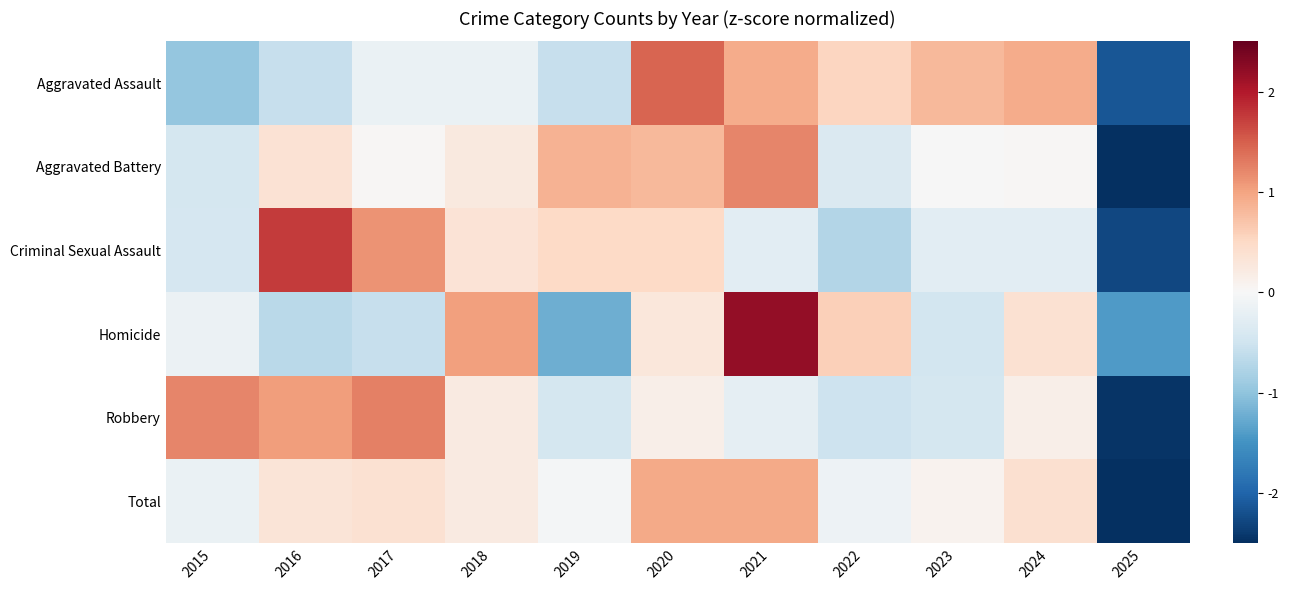

Which has a higher value, 2020 or 2018?

2020